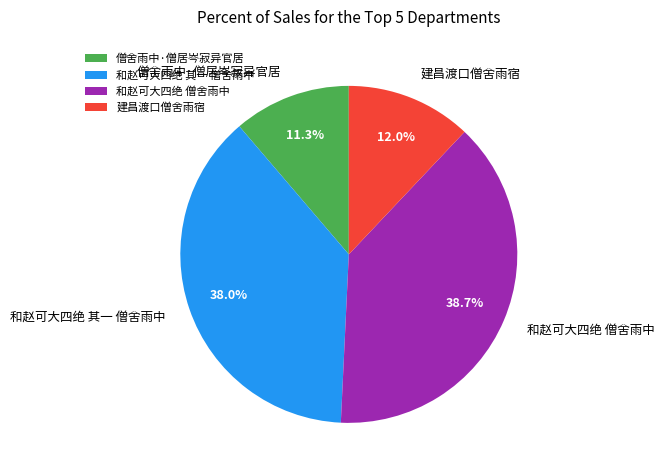

Rank the categories by value from lowest to highest.

僧舍雨中·僧居岑寂异官居, 建昌渡口僧舍雨宿, 和赵可大四绝 其一 僧舍雨中, 和赵可大四绝 僧舍雨中